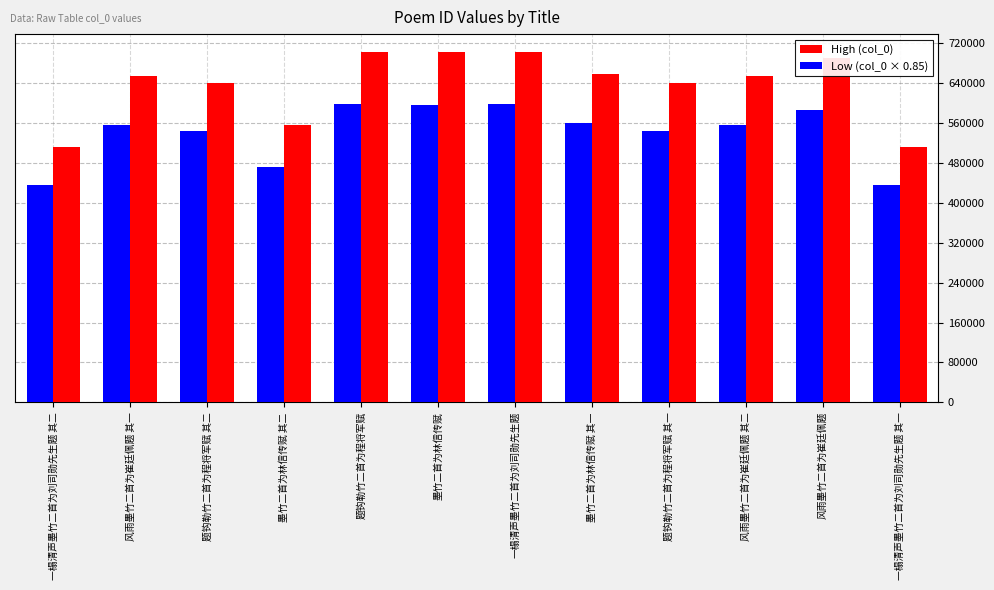

What is the label of the 10th bar from the left?

风雨墨竹二首为崔廷佩题 其二